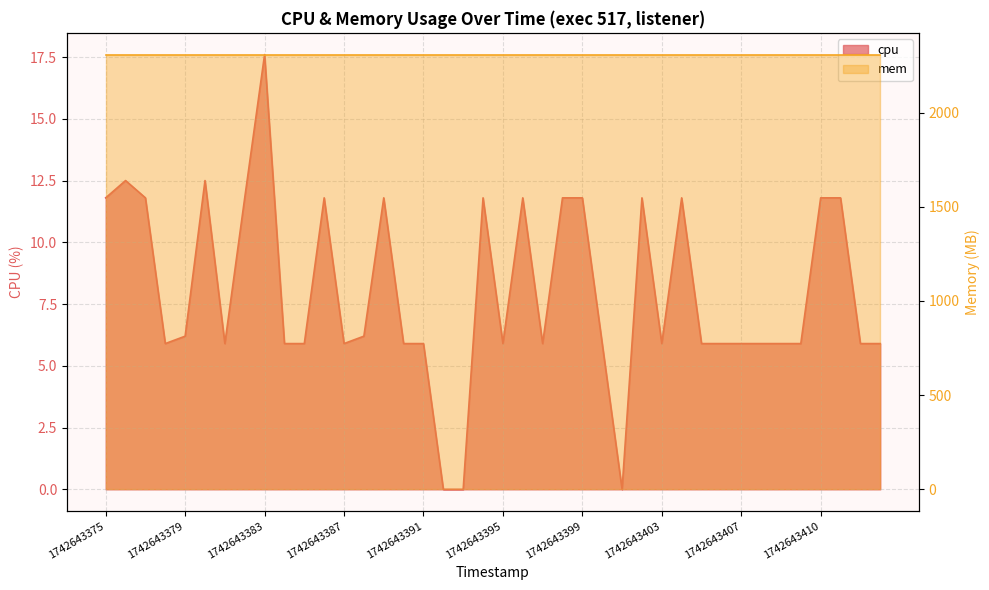

The chart shows a value of 5.9 at 1742643381. True or false?

True